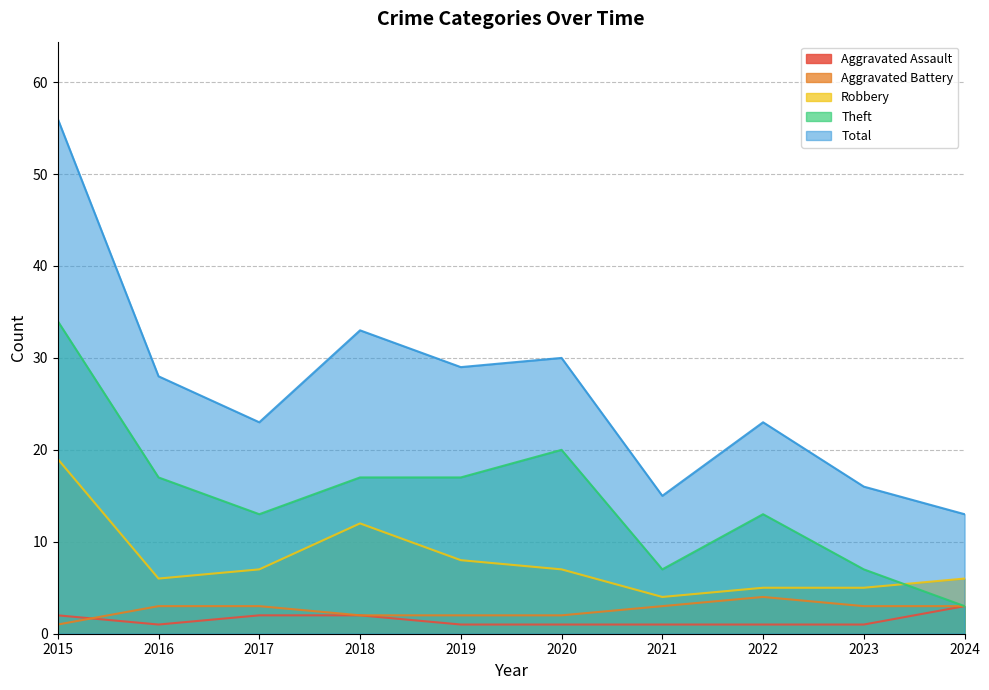

How many lines are shown in the chart?

5